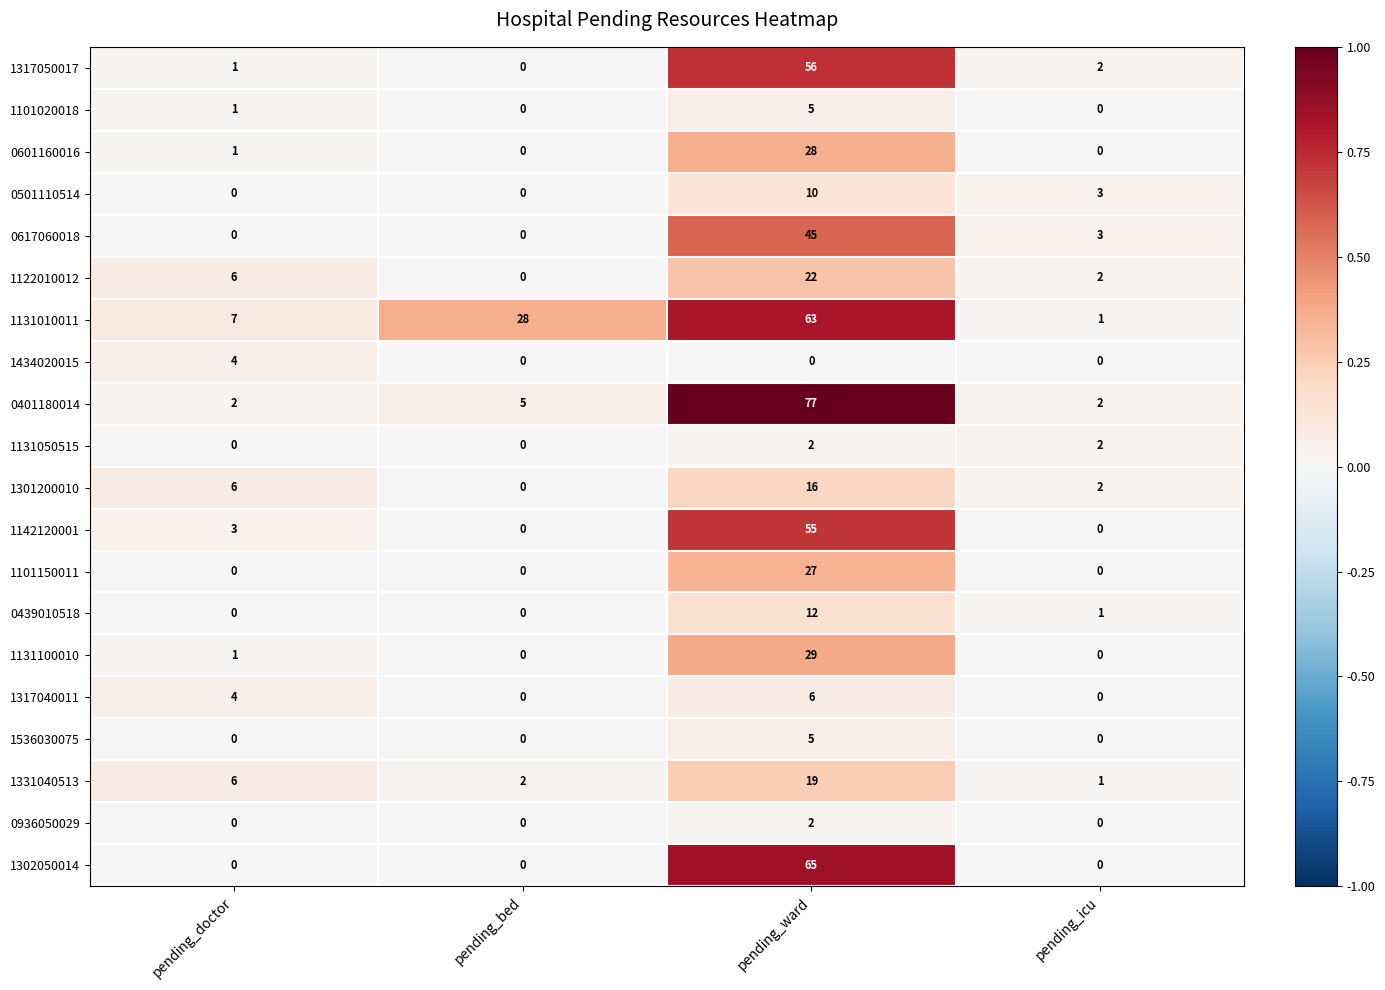

At which category does the chart reach its peak across all series?

pending_ward